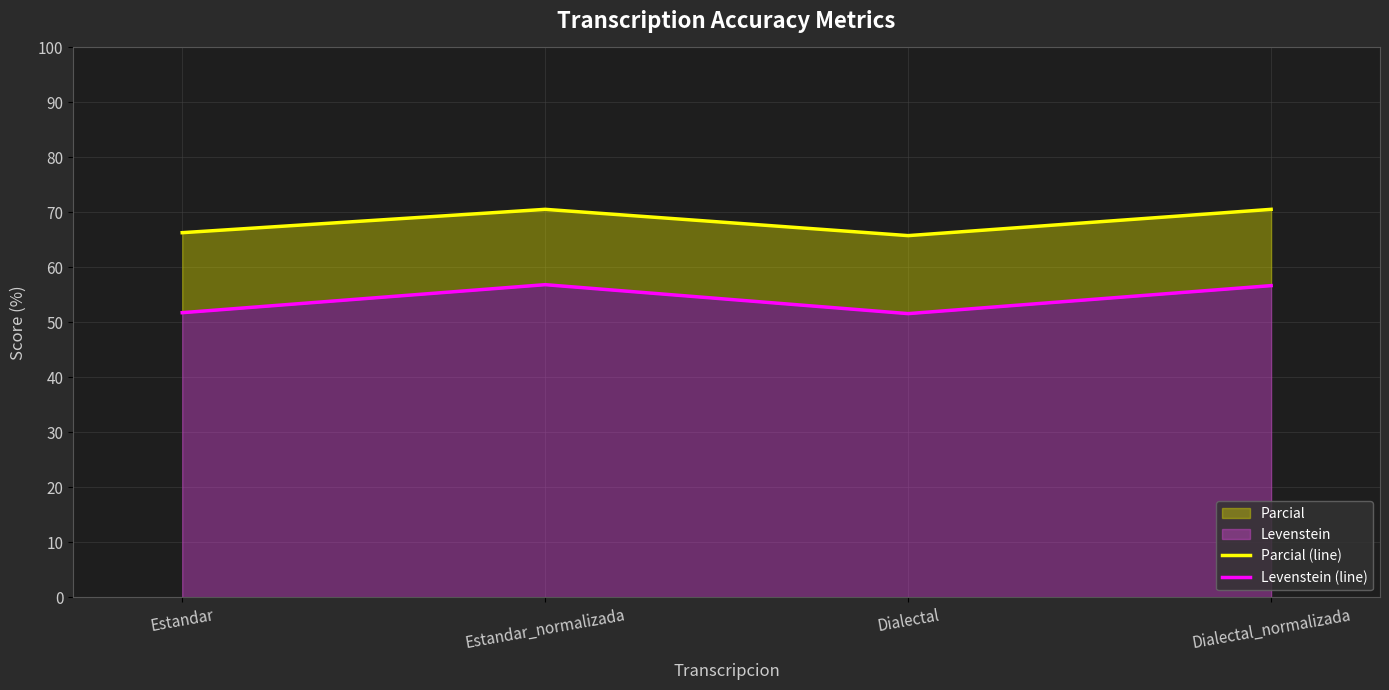

What is the difference between the highest and lowest values at Estandar?

14.5